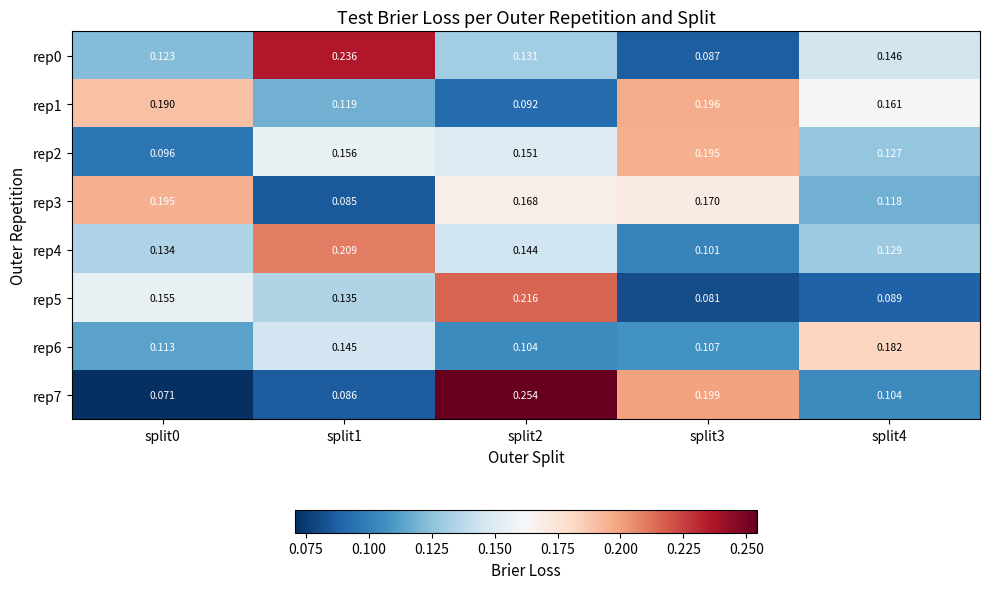

Is the value of rep0 at split3 greater than the value of rep7 at split4?

No